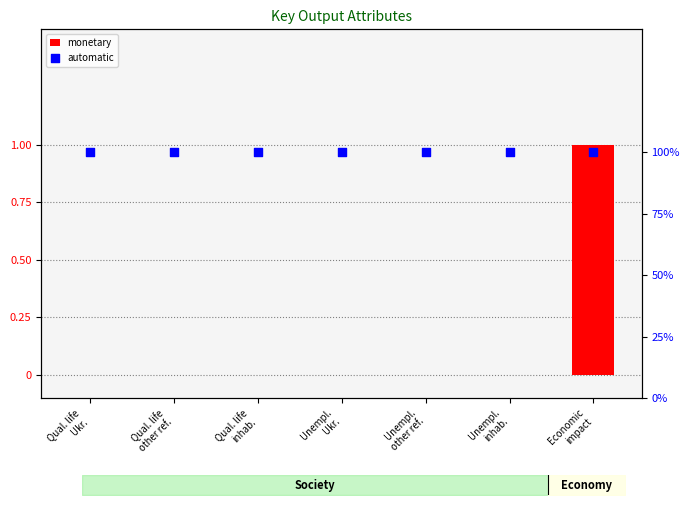

Is the value of automatic at Qual. life
other ref. greater than the value of monetary at Qual. life
other ref.?

Yes